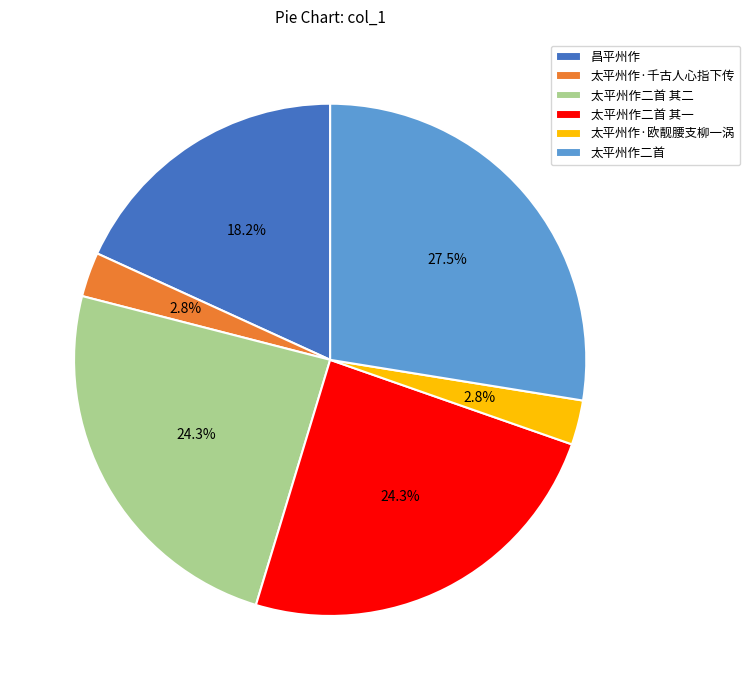

Between 昌平州作 and 太平州作二首, which is larger?

太平州作二首